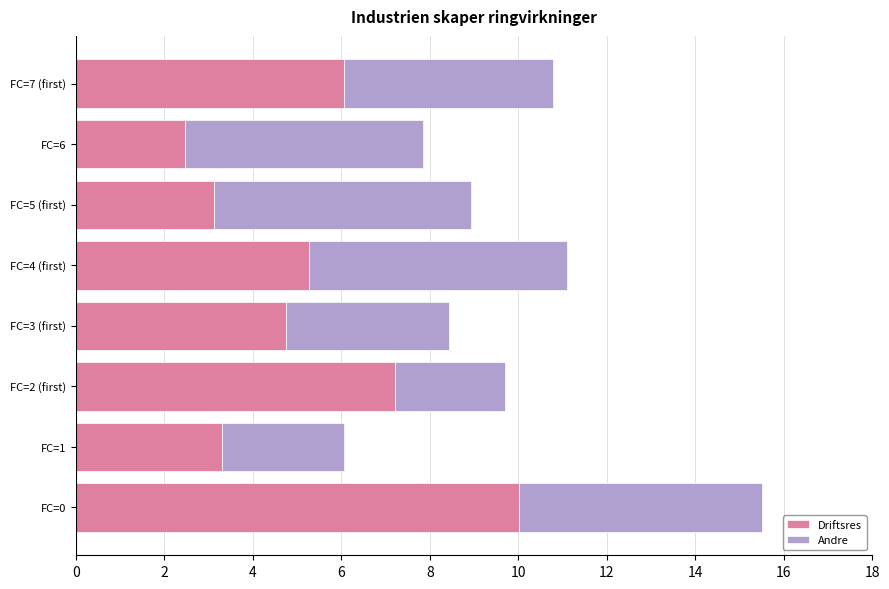

How many values in the Driftsres series are below 5?

4